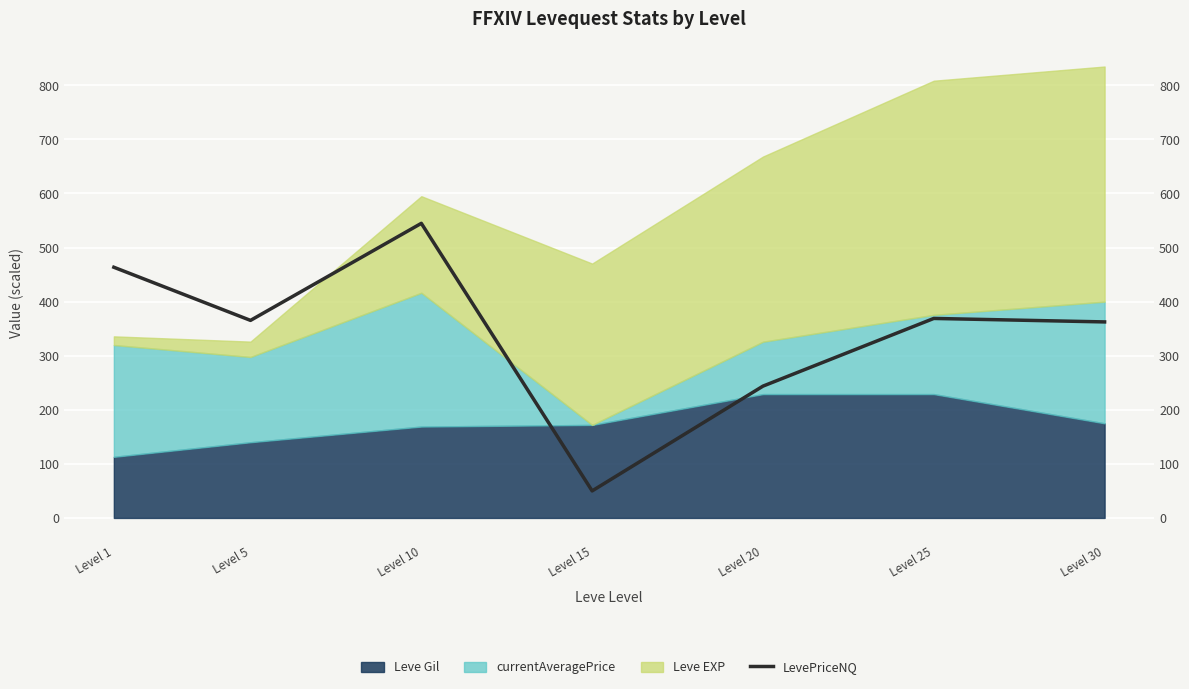

How many interior local valleys (lower than both neighbors) does the data have?

2